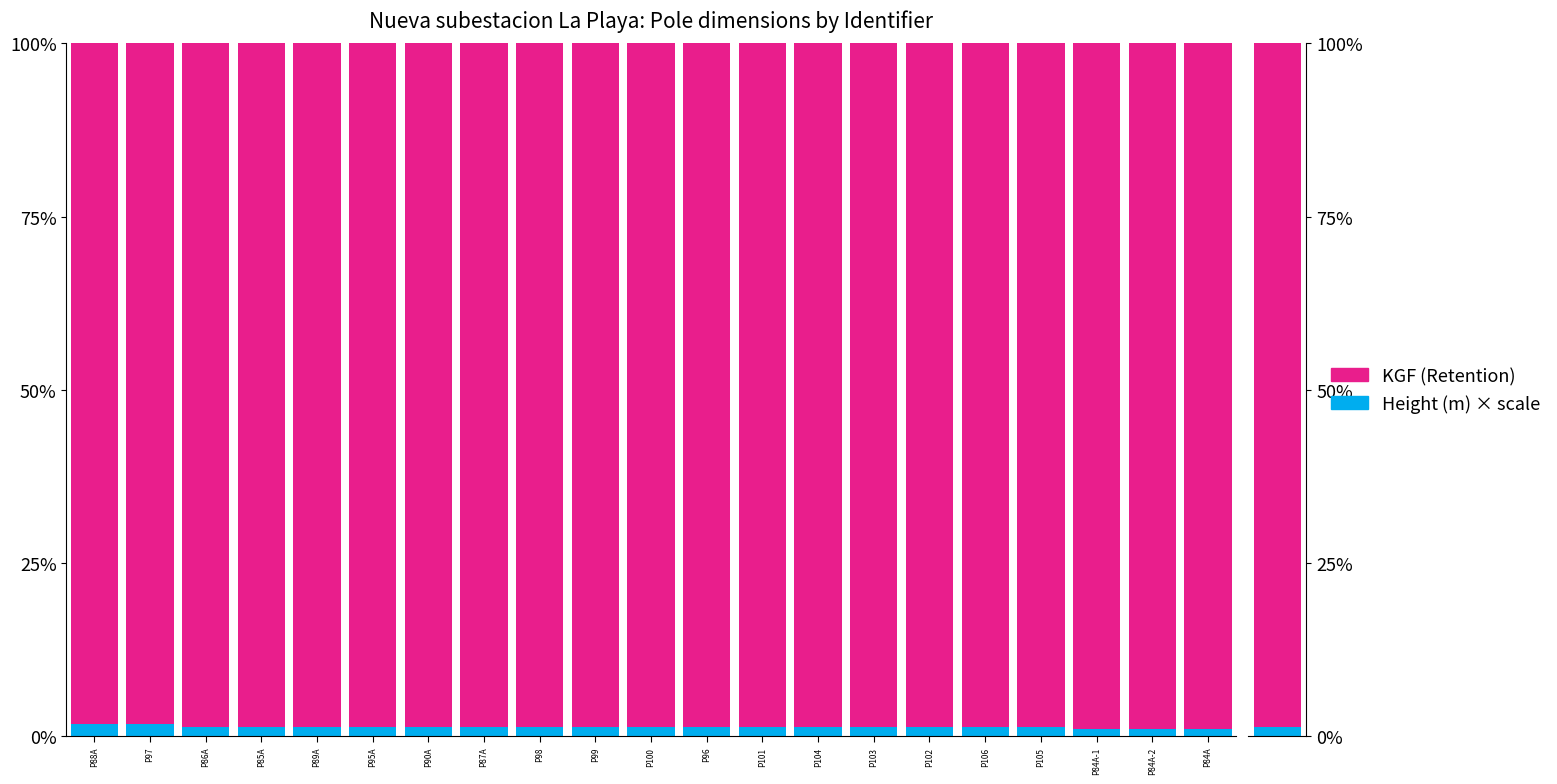

Which series has the largest total across all categories?

KGF (Retention)